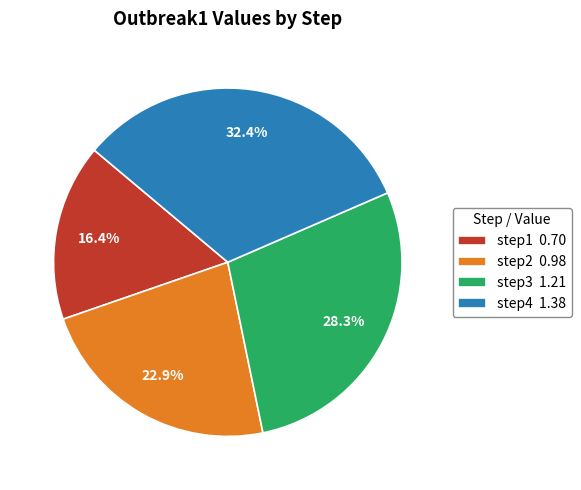

Does step1 represent more than half of the total?

No